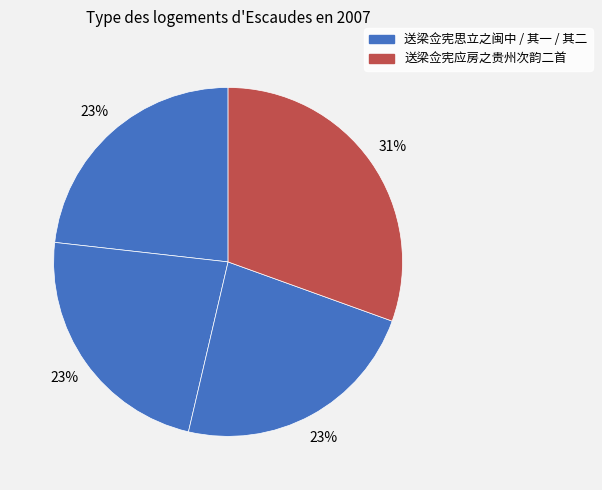

Count the number of slices in the pie.

4